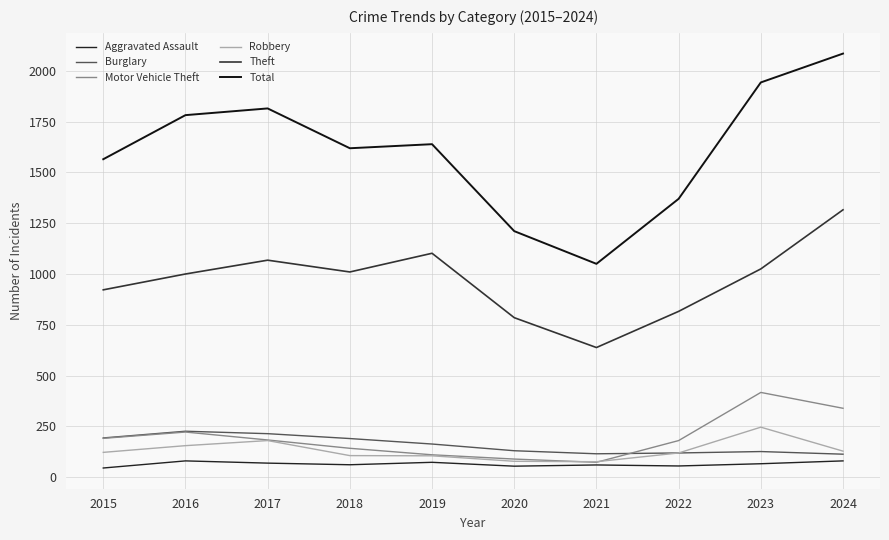

Which series changed the most between 2020 and 2021?

Total